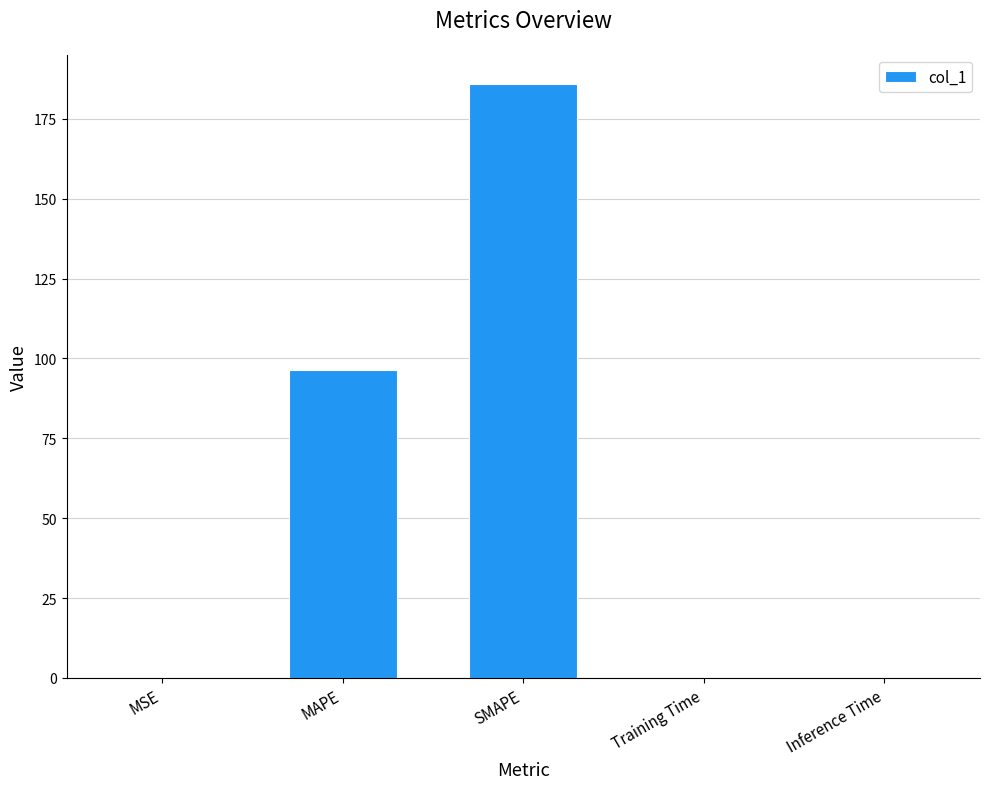

True or false: the data shows 166.8 at MAPE.

False